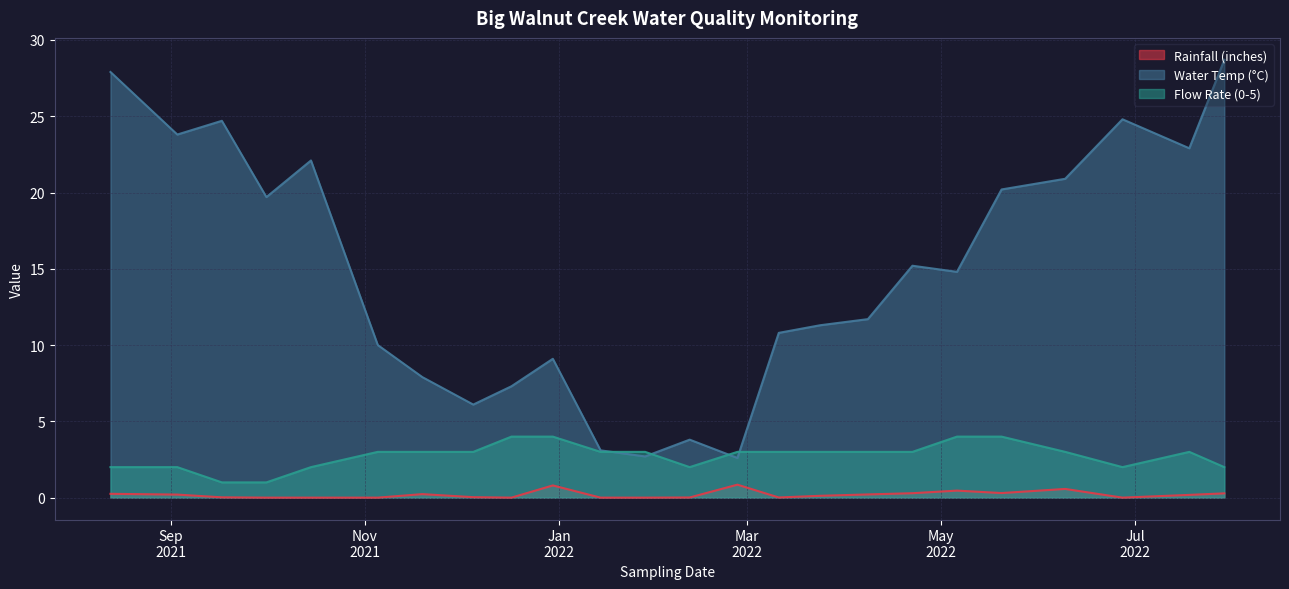

Which series changed the most between 2022-05-20 and 2022-06-09?

Flow Rate (0-5)